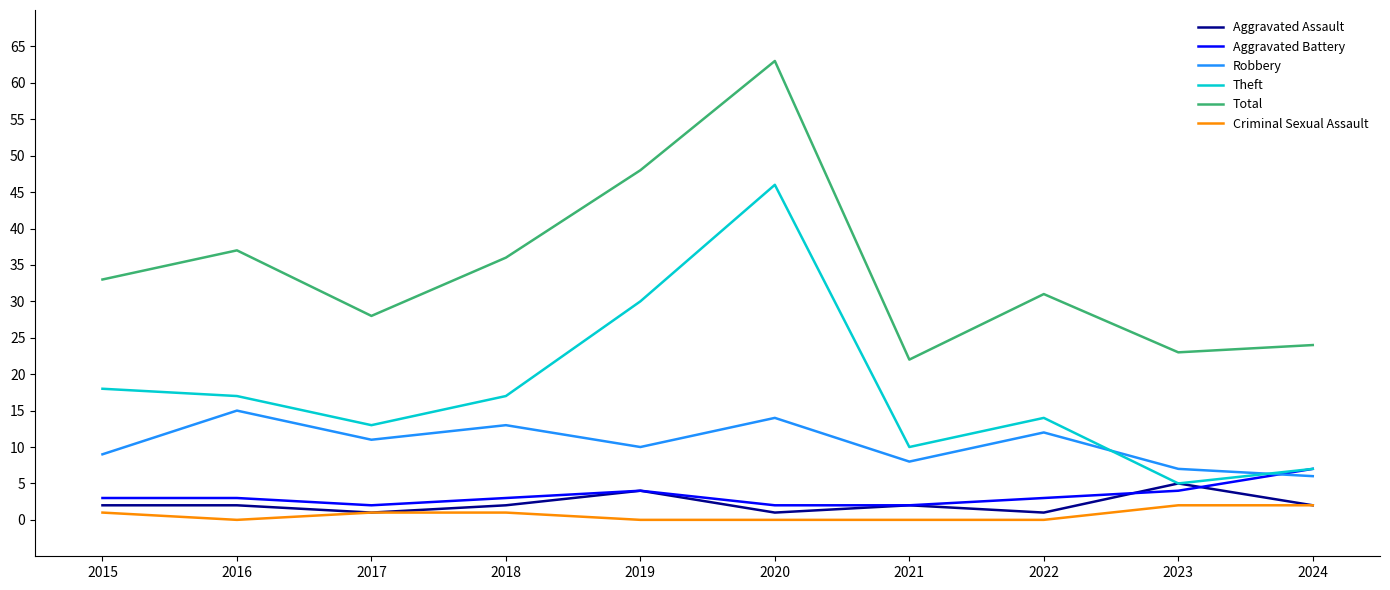

What is the spread (max minus min) of values at 2023?

21